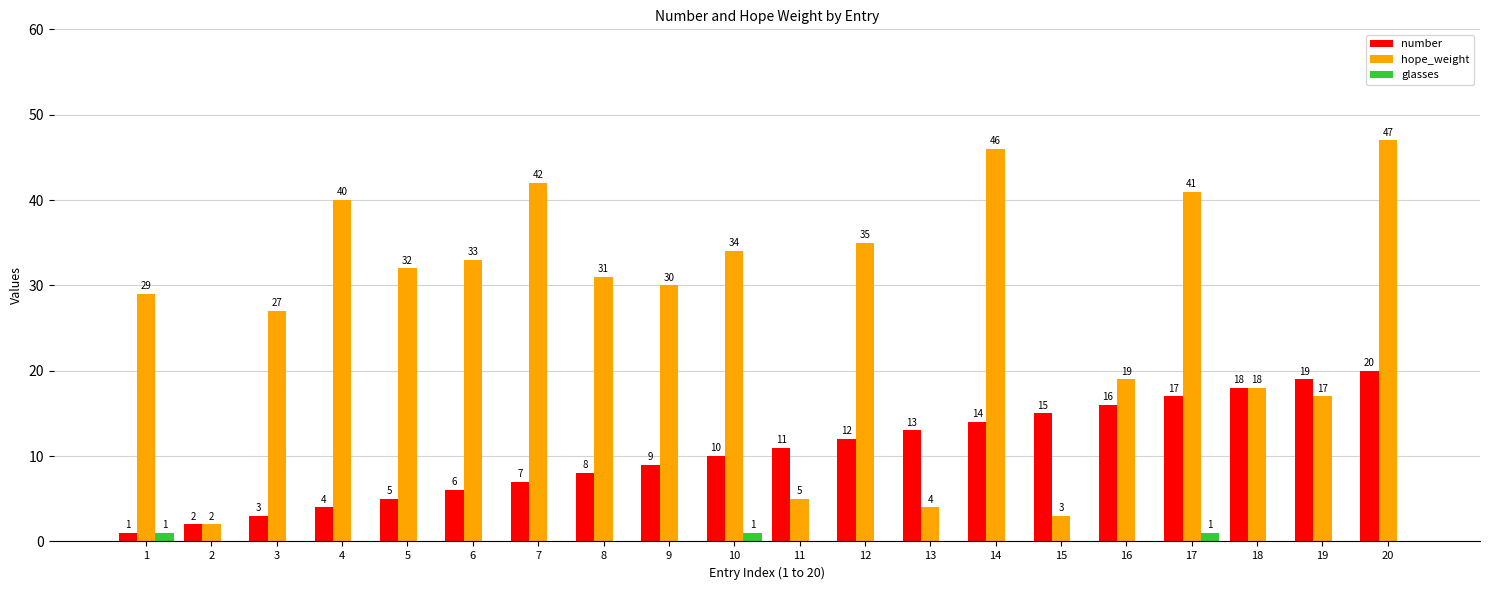

What value does the hope_weight series have at 6?

33